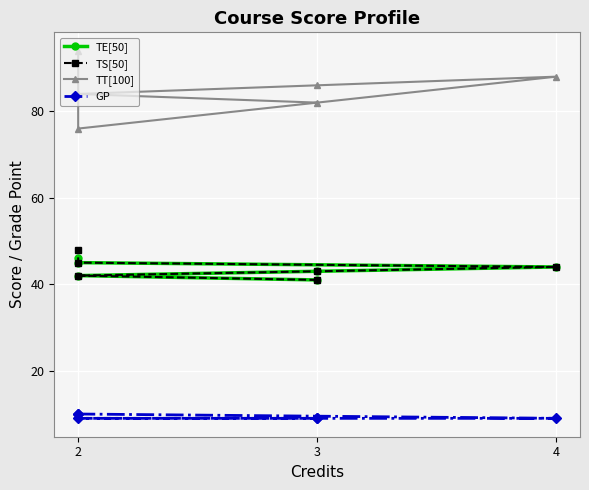

True or false: TS[50] has more than 1 points higher than both neighbors.

False